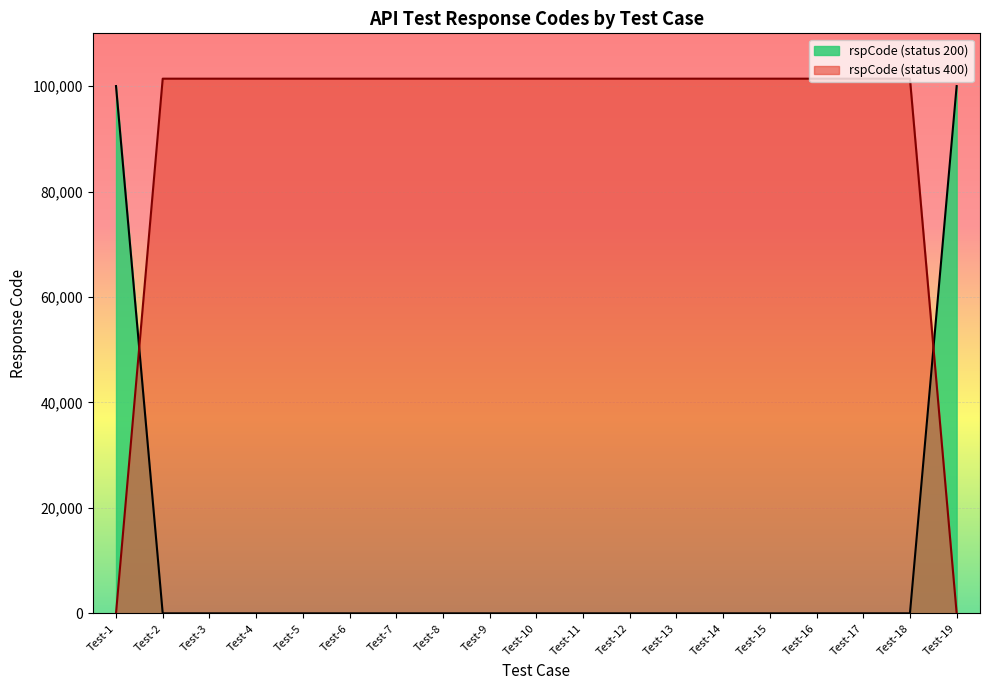

What is the maximum value shown in the chart?

101400